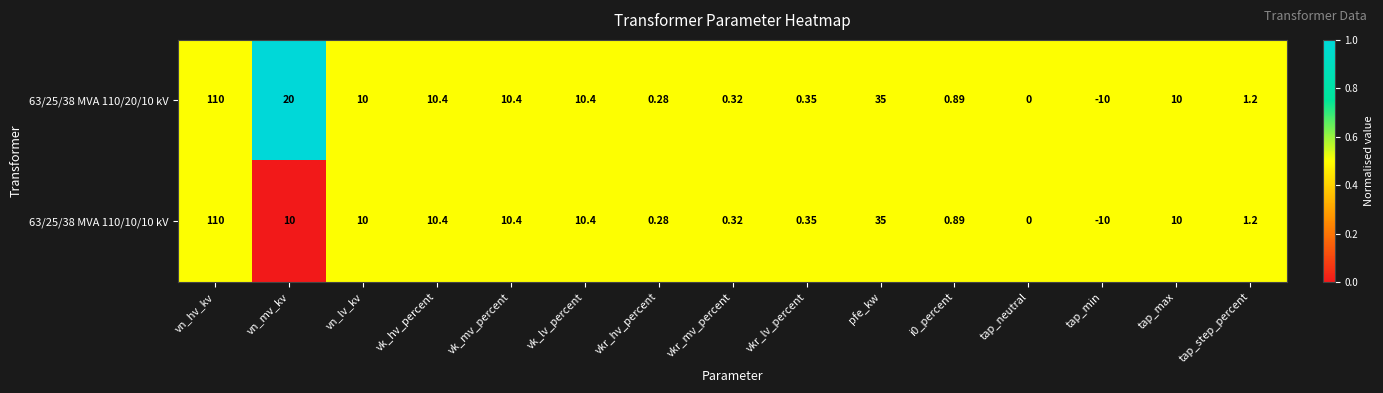

Where is 63/25/38 MVA 110/10/10 kV nearest to the value 50?

pfe_kw